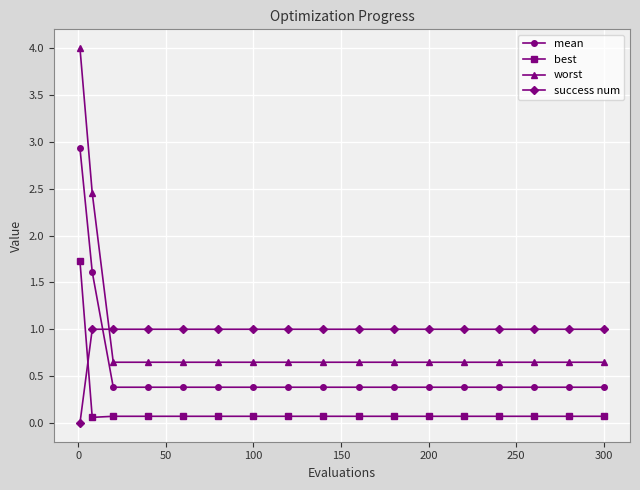

True or false: mean and worst cross at least once.

False